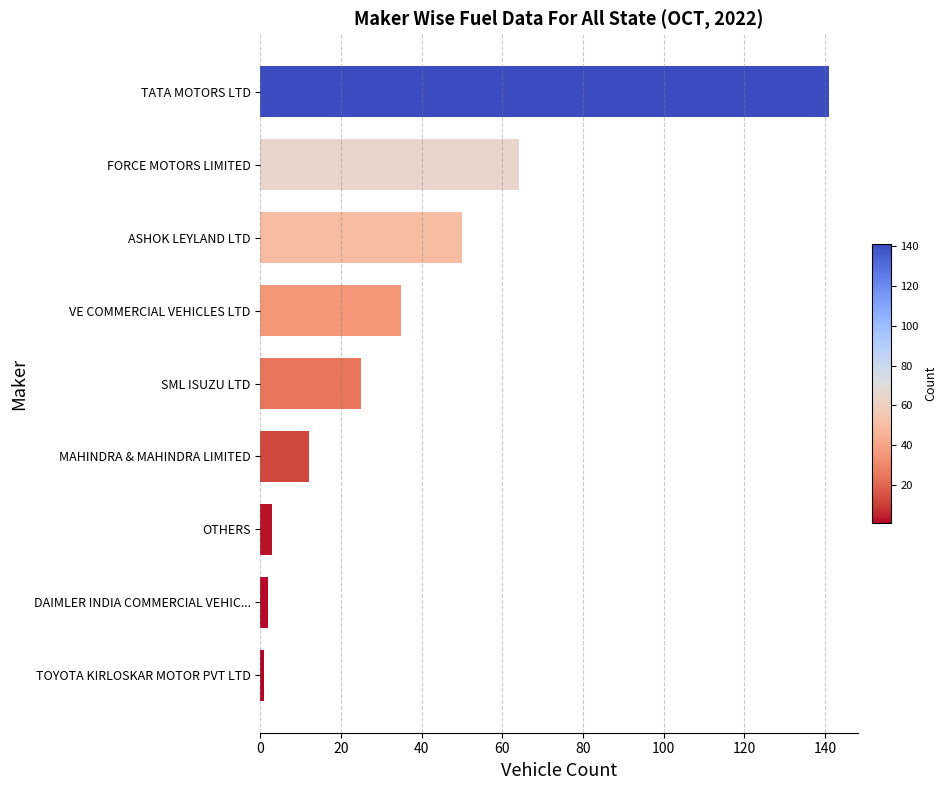

What is the maximum value shown in the chart?

141